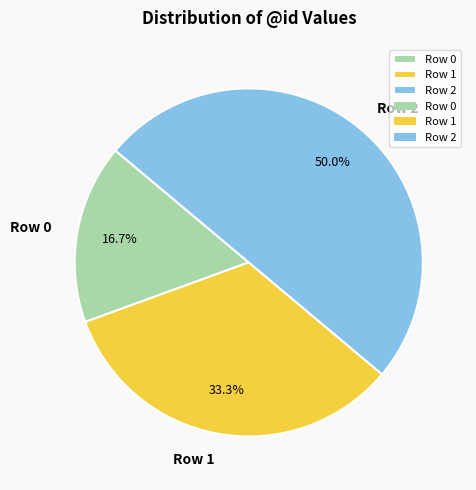

Count the number of slices in the pie.

3